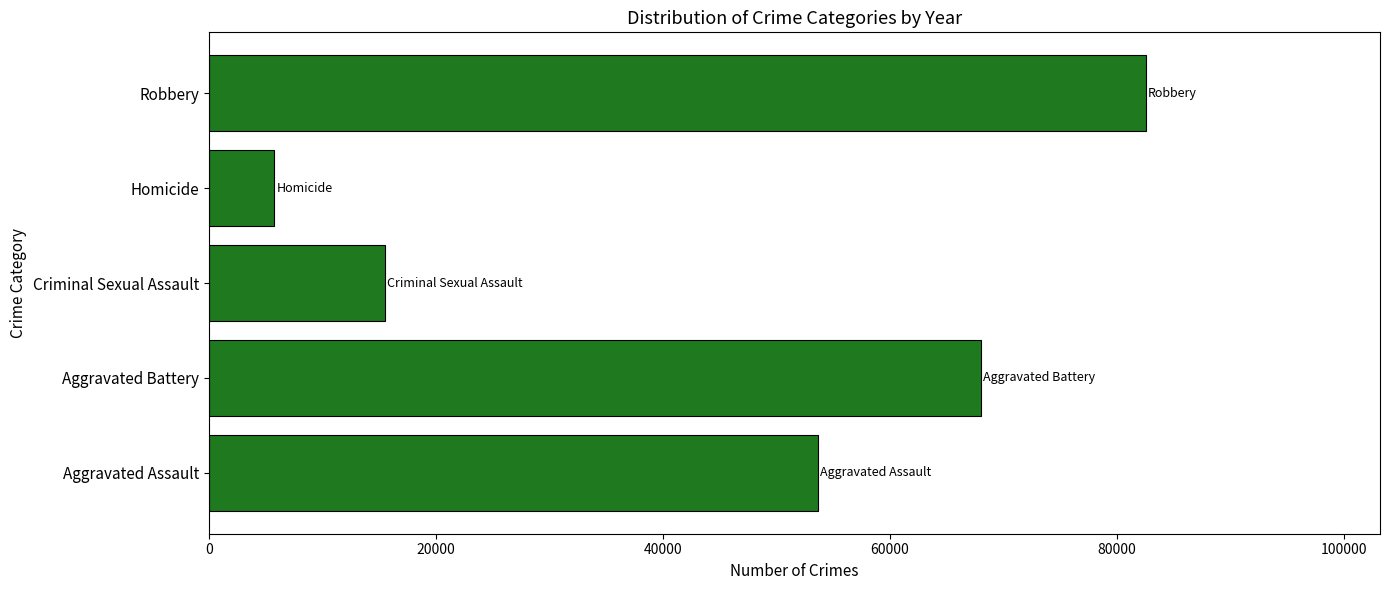

How many bars are there in total?

5